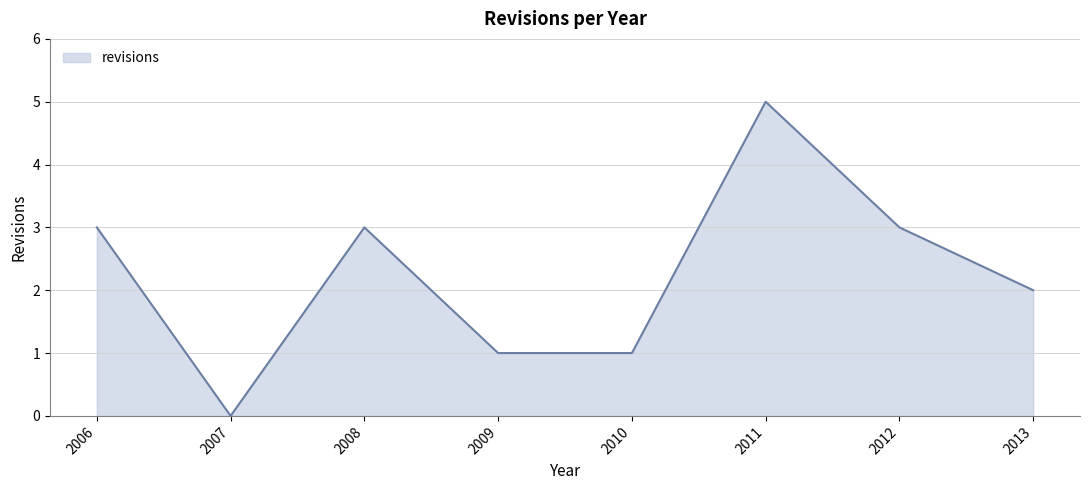

At which label is the value closest to 2?

2013